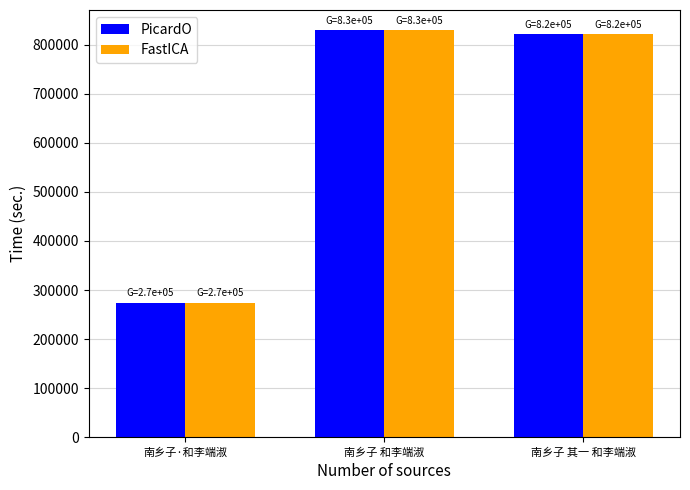

How many distinct data groups are displayed?

2